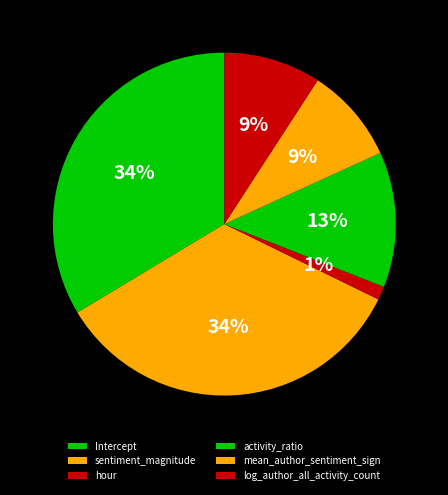

Between Intercept and log_author_all_activity_count, which is larger?

Intercept